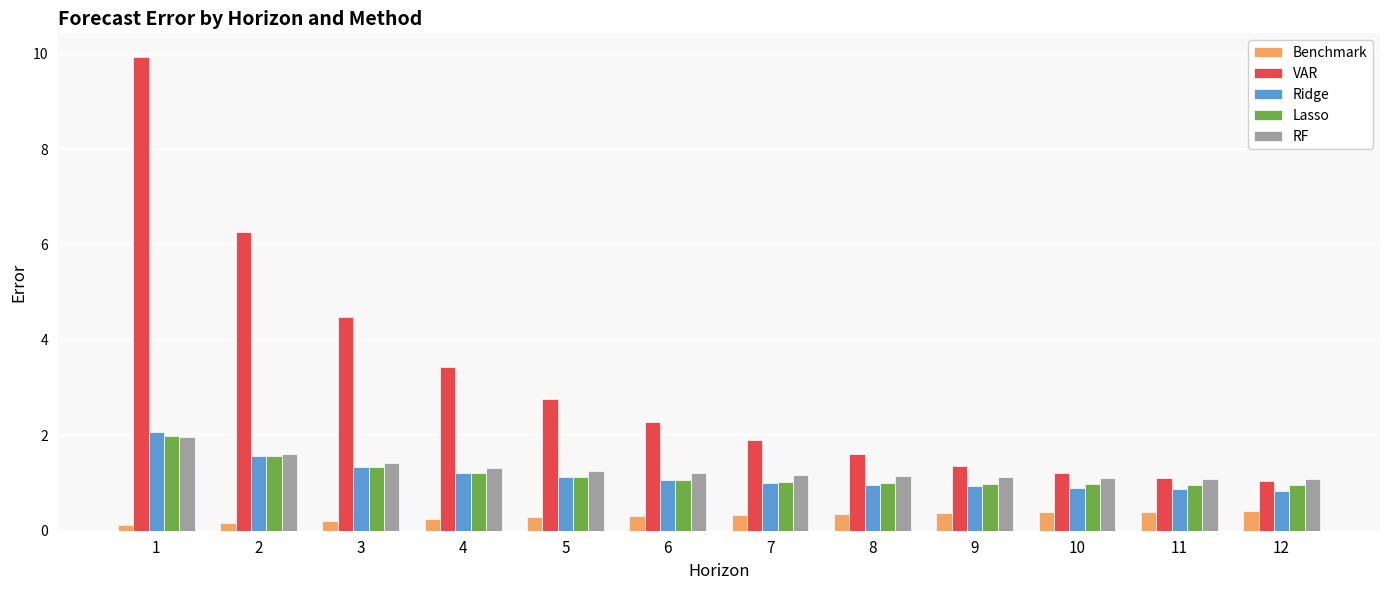

The RF series shows 0.3 at 9. True or false?

False